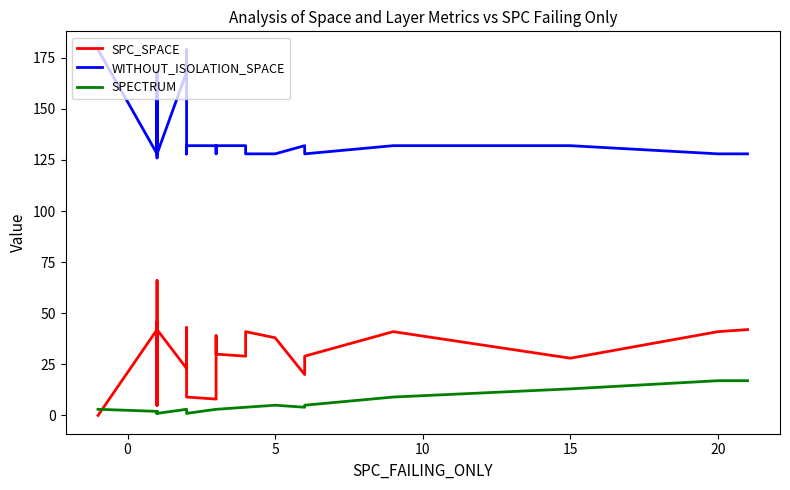

What is the total value across all series at 11?

180